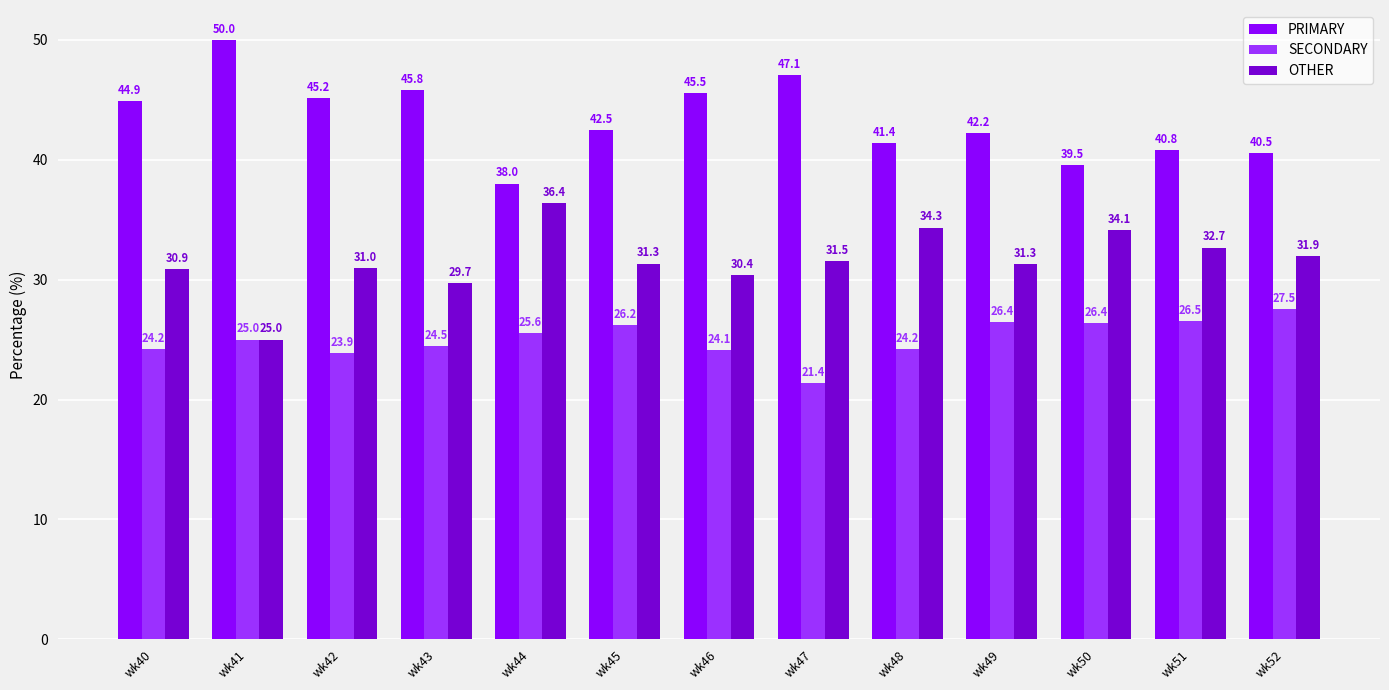

What is the difference between the maximum and minimum values in the PRIMARY series?

12.0